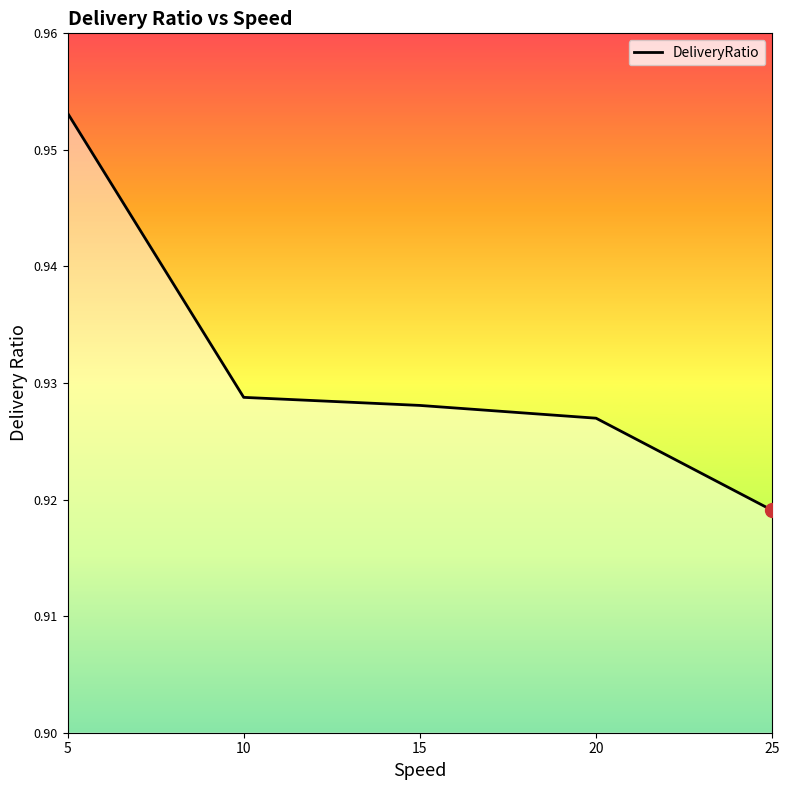

List the labels in order of value, smallest first.

25, 20, 15, 10, 5